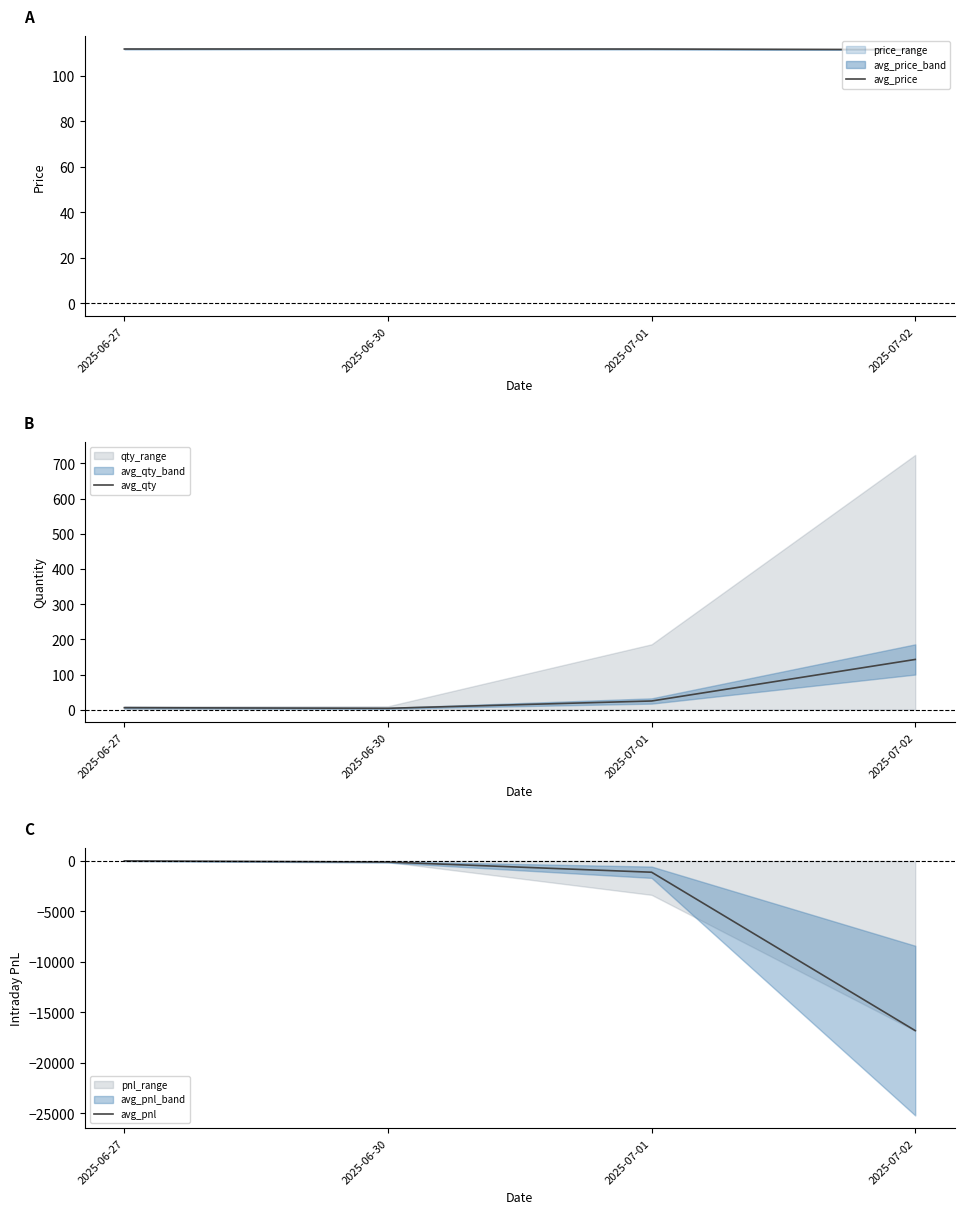

True or false: avg_pnl has a value of -603.3 at 2025-07-01.

False